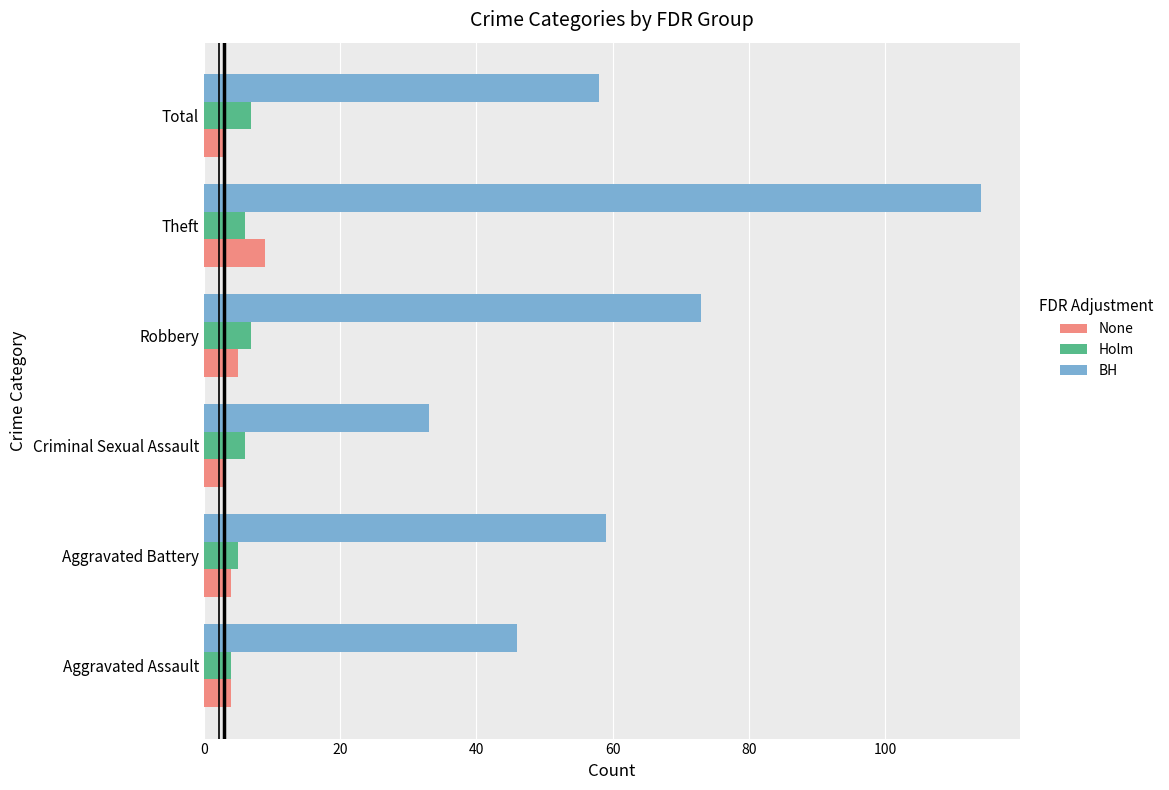

What is the lowest value of the None series?

3